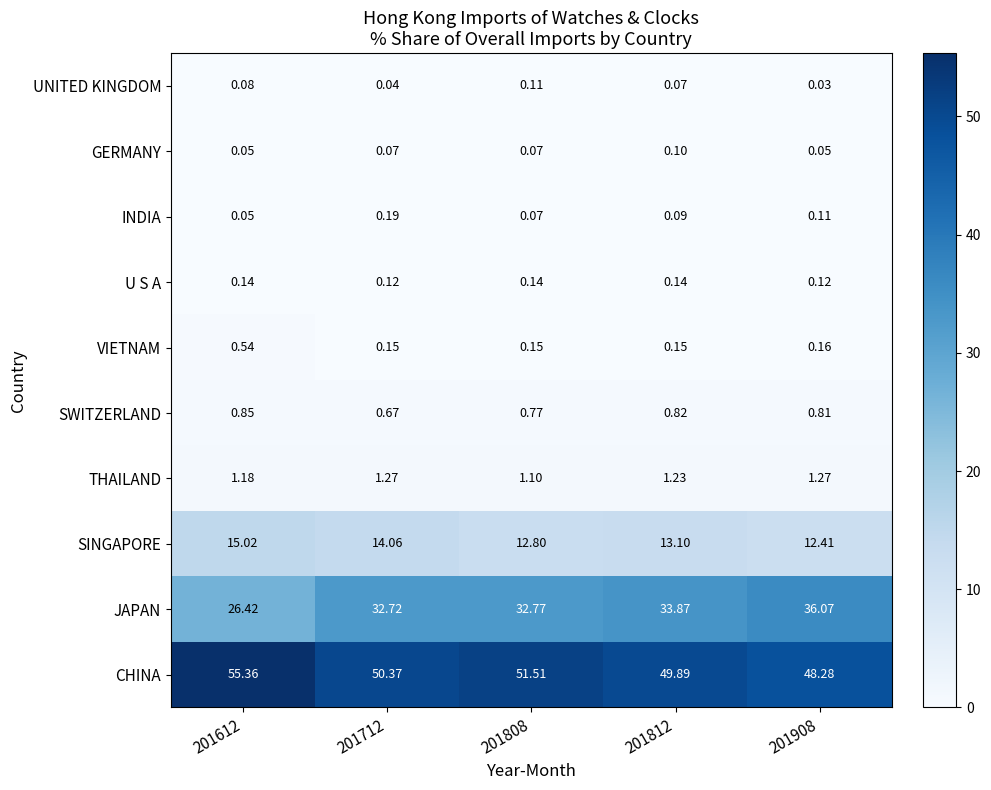

Rank the series by their maximum value, from lowest to highest.

GERMANY, UNITED KINGDOM, U S A, INDIA, VIETNAM, SWITZERLAND, THAILAND, SINGAPORE, JAPAN, CHINA